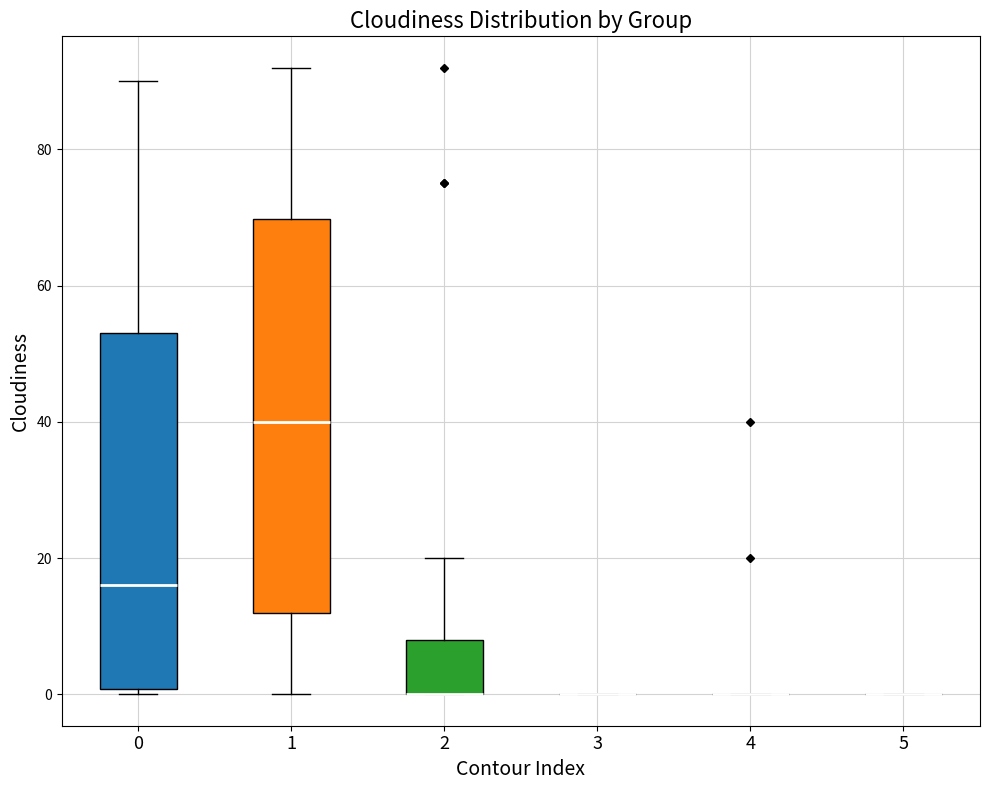

Reading left to right, transcribe this box plot: for each box, give where its median line is, the range the box spans, and where its two whiskers end, as read against the y-axis. The values are not printed on the chart, so give them approximately, as read against the axis.

0: median 16, box 0 to 54, whiskers 0 (just below the box's lower edge) to 90
1: median 40, box 12 to 70, whiskers 0 to 92
2: median 0 (drawn on the box's lower edge), box 0 to 8, whiskers 0 to 20
3: box collapsed to a line at 0, whiskers 0 to 0
4: box collapsed to a line at 0, whiskers 0 to 0
5: box collapsed to a line at 0, whiskers 0 to 0